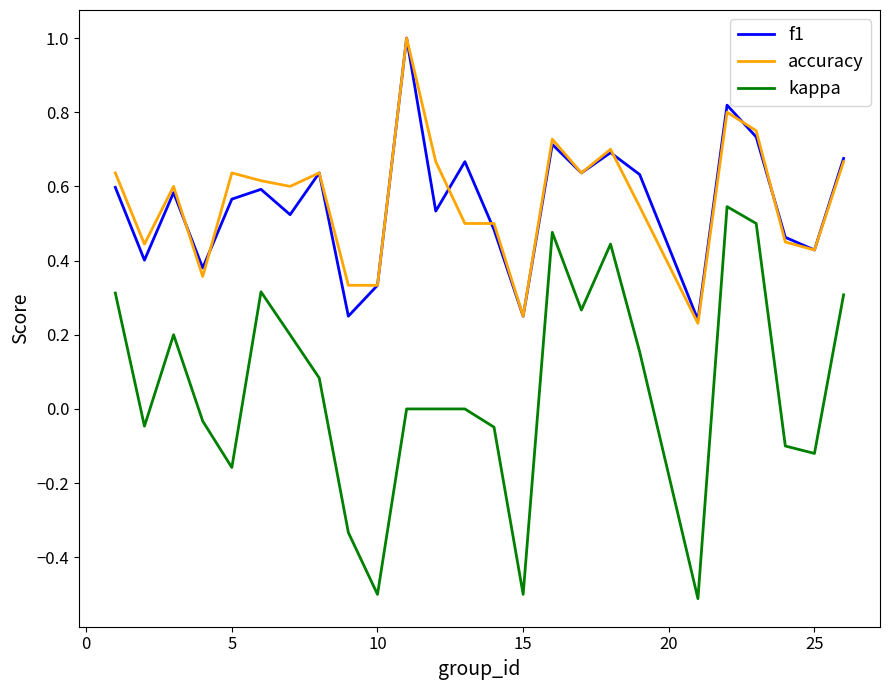

True or false: accuracy and kappa cross at least once.

False